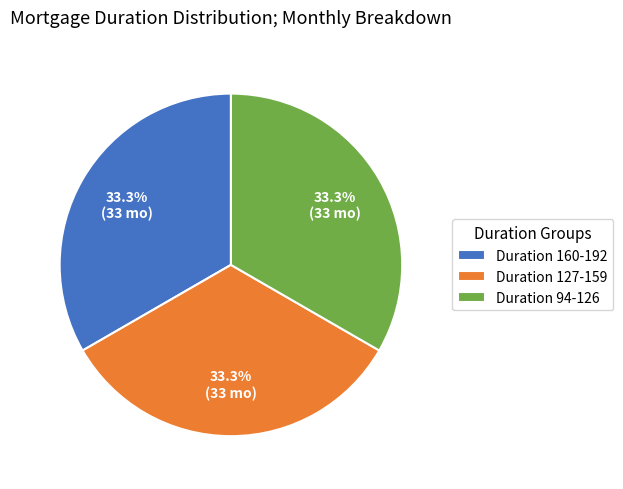

Is Duration 160-192 the majority of the pie?

No